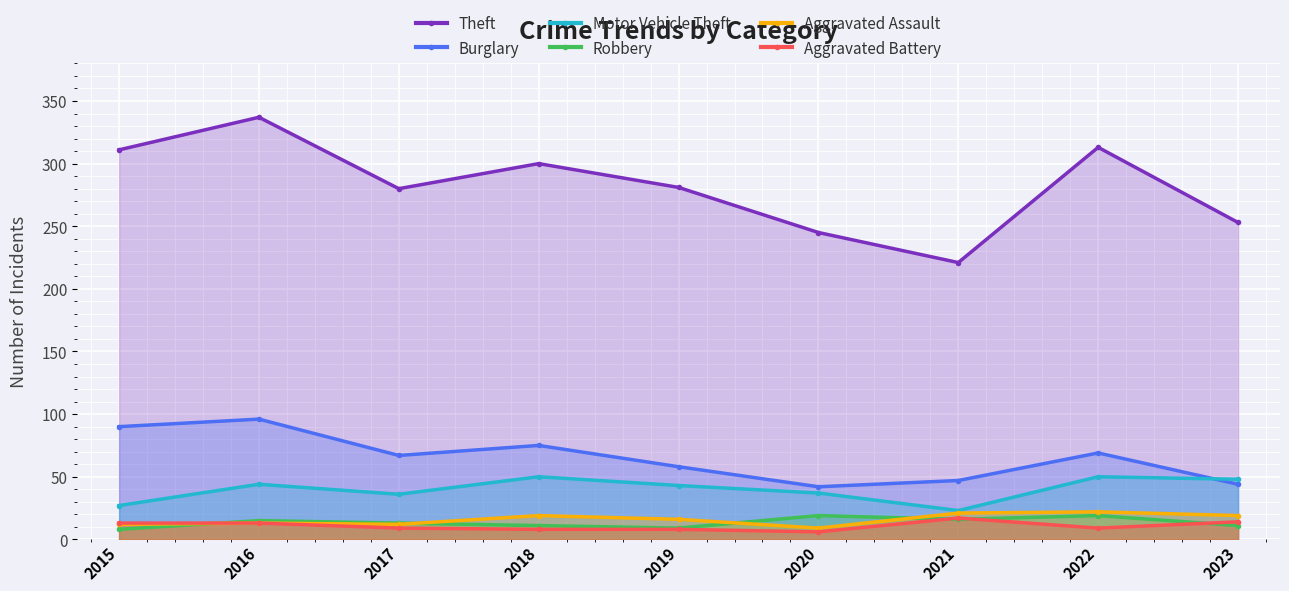

What is the value of the Theft point at the 5th from the left?

281